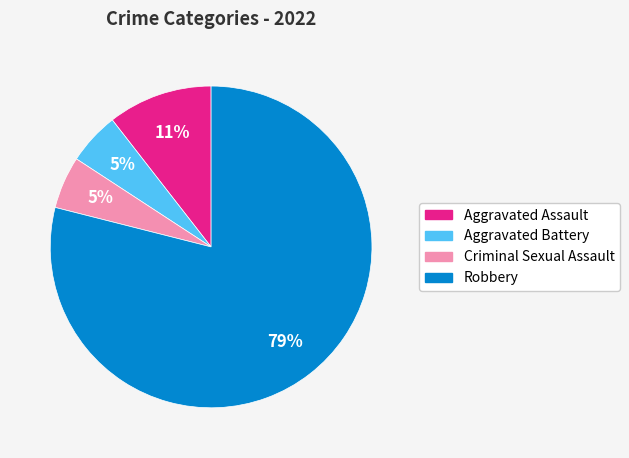

Between Aggravated Assault and Aggravated Battery, which is larger?

Aggravated Assault